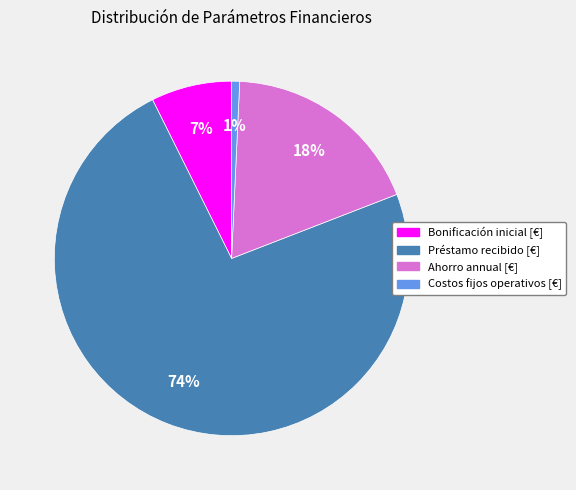

Is there a majority slice in this chart?

Yes